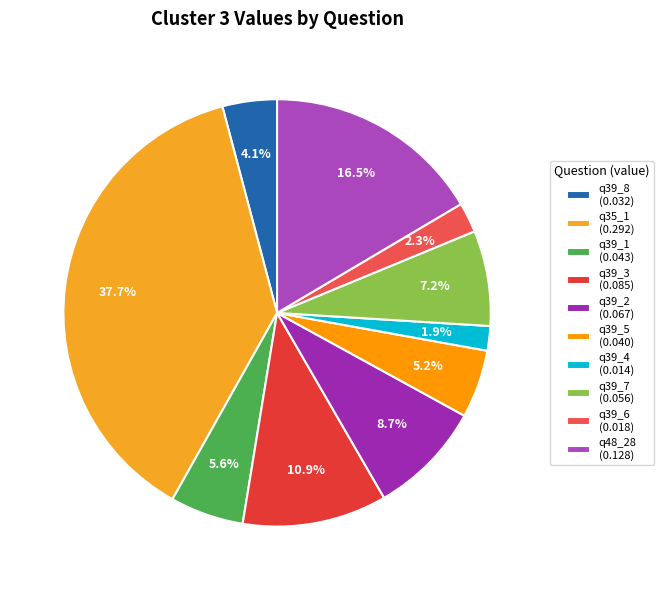

To the nearest percent, what is the difference between the q39_2 and q39_7 slice percentages?

1%